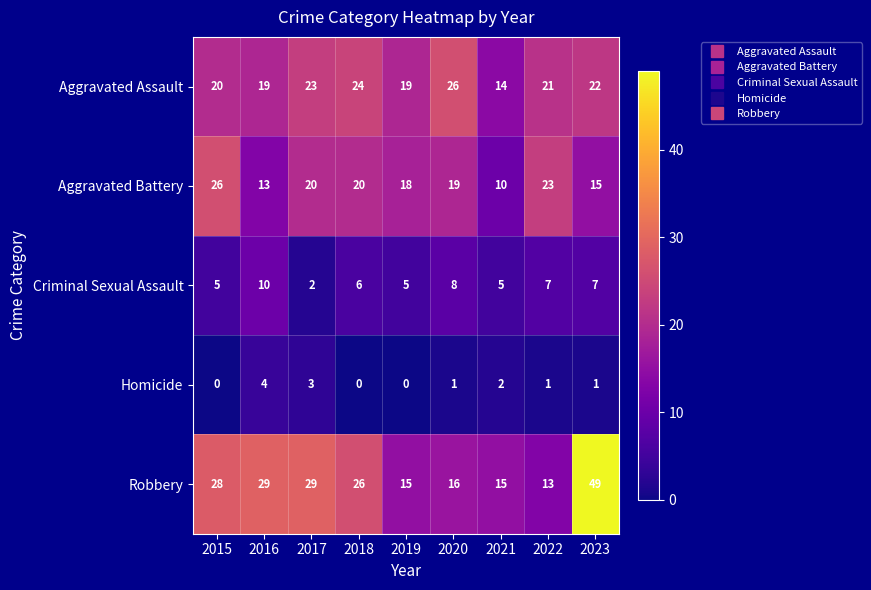

True or false: Robbery has a value of 15 at 2021.

True